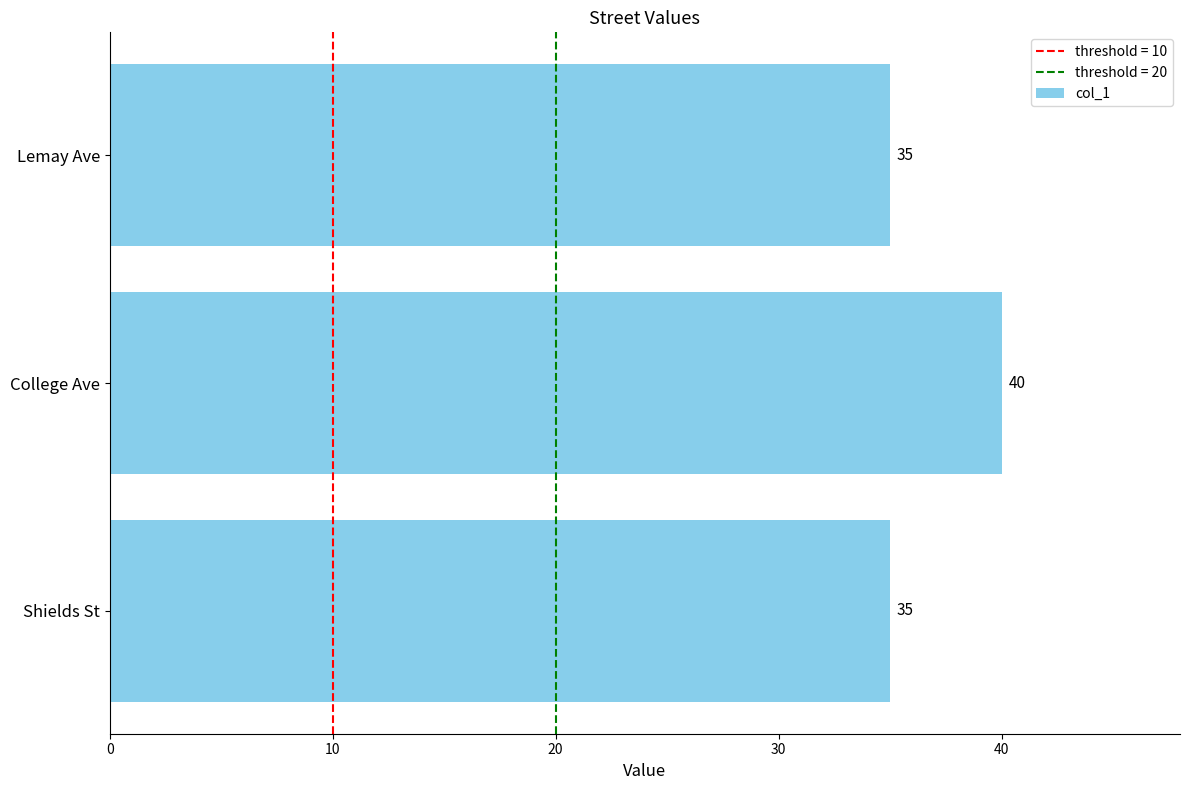

Are the bars grouped side by side (vs. stacked)?

No